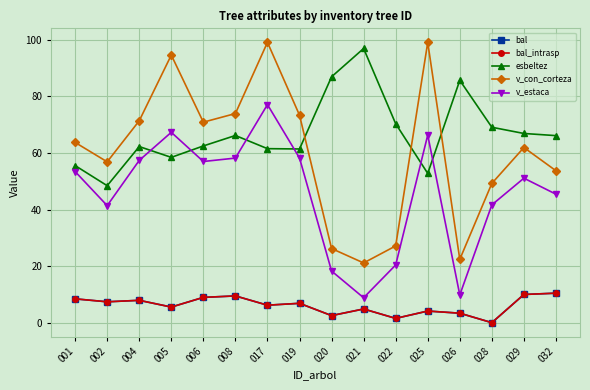

The esbeltez series shows 66.9 at 029. True or false?

True